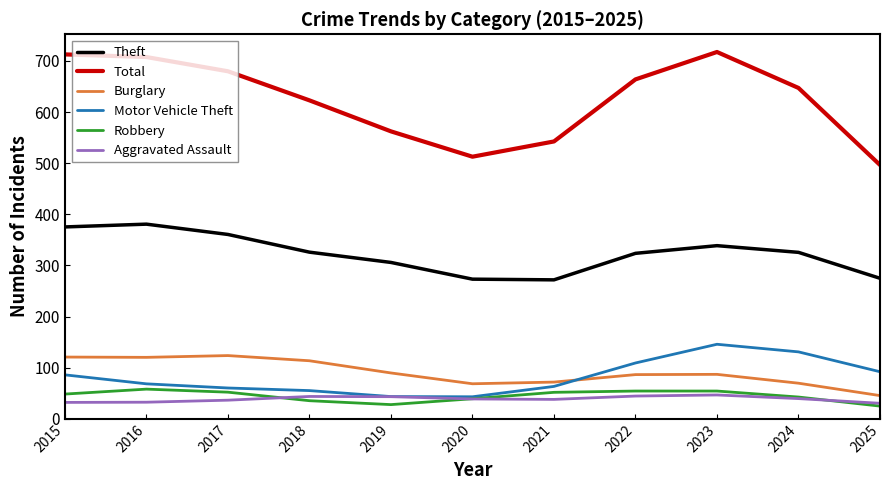

At 2016, list the series in order from smallest to largest.

Aggravated Assault, Robbery, Motor Vehicle Theft, Burglary, Theft, Total